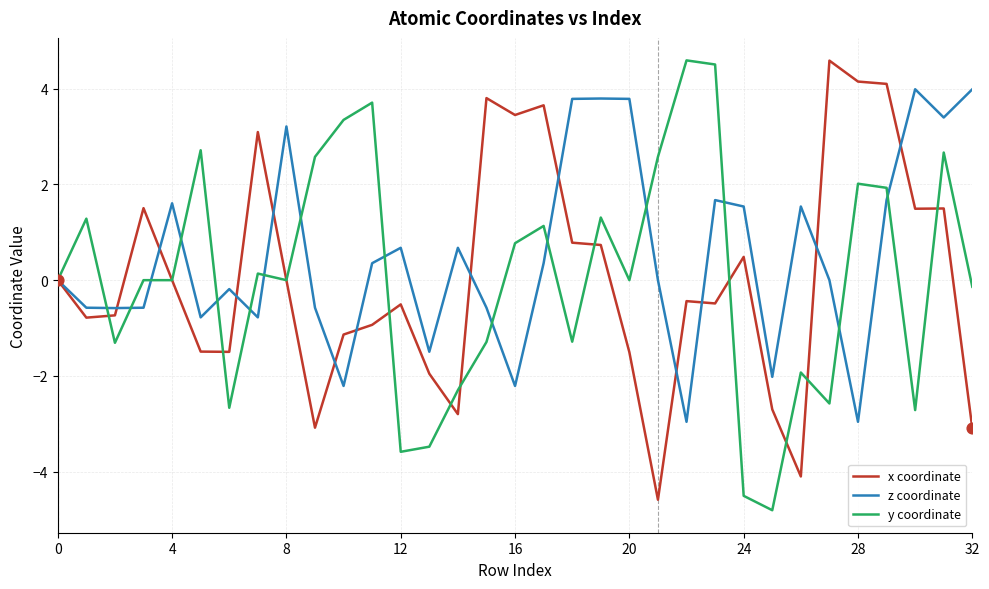

What is the smallest value displayed?

-4.8